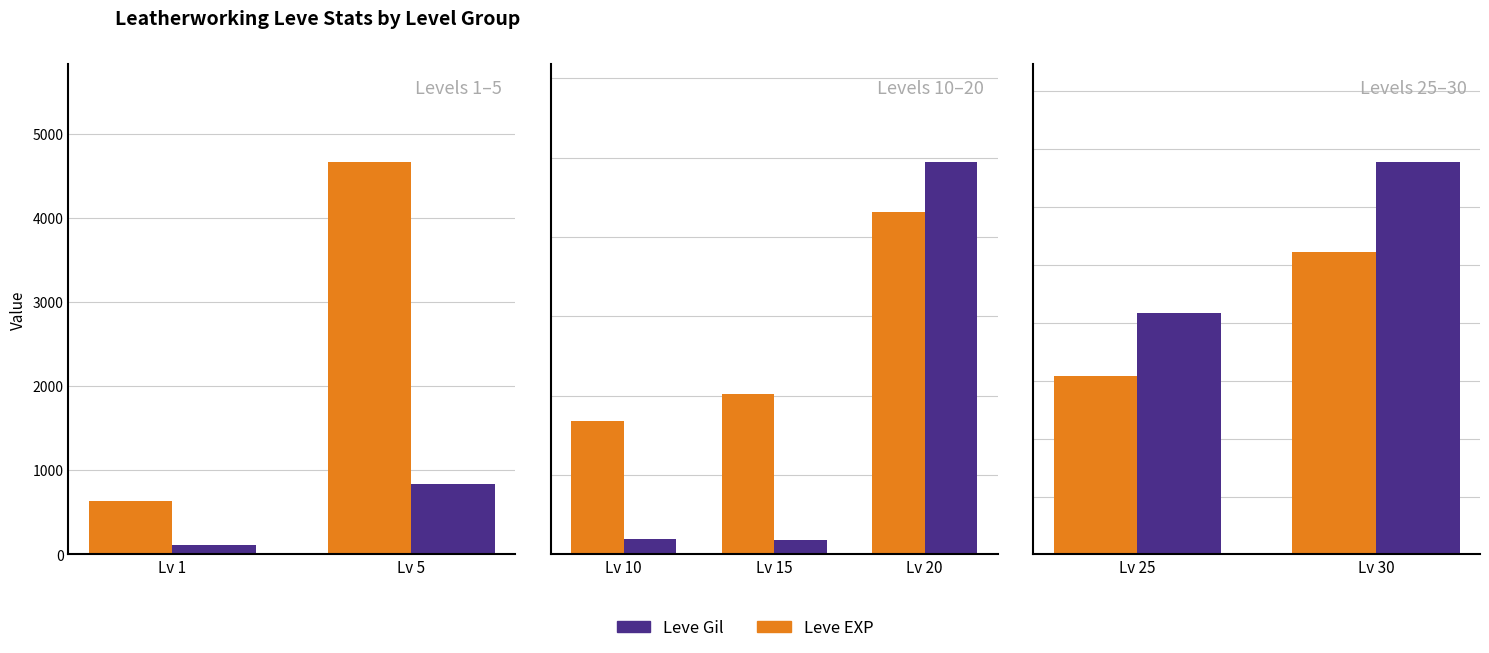

List the series in order of their peak value, lowest first.

Leve EXP, Leve Gil